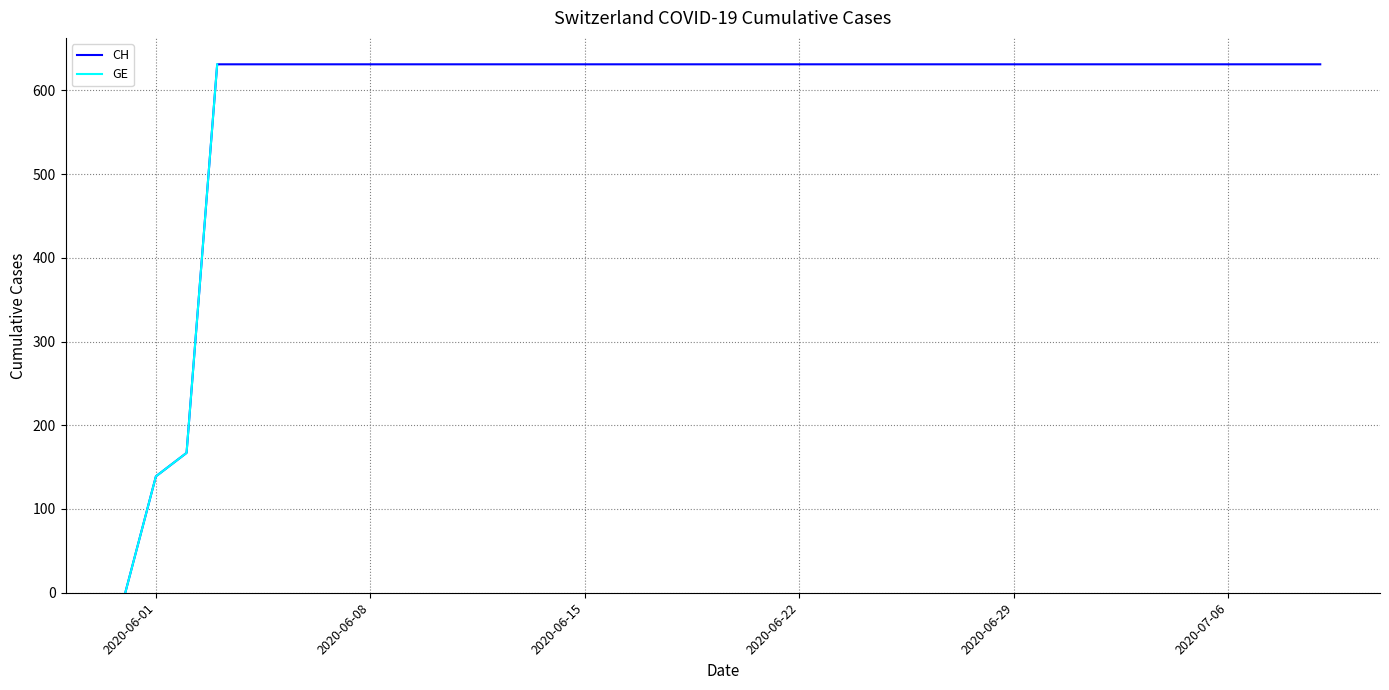

Reading right to left, extract all data points from this chart.

631	631	631	631	631	631	631	631	631	631	631	631	631	631	631	631	631	631	631	631	631	631	631	631	631	631	631	631	631	631	631	631	631	631	631	631	631	167	139	0